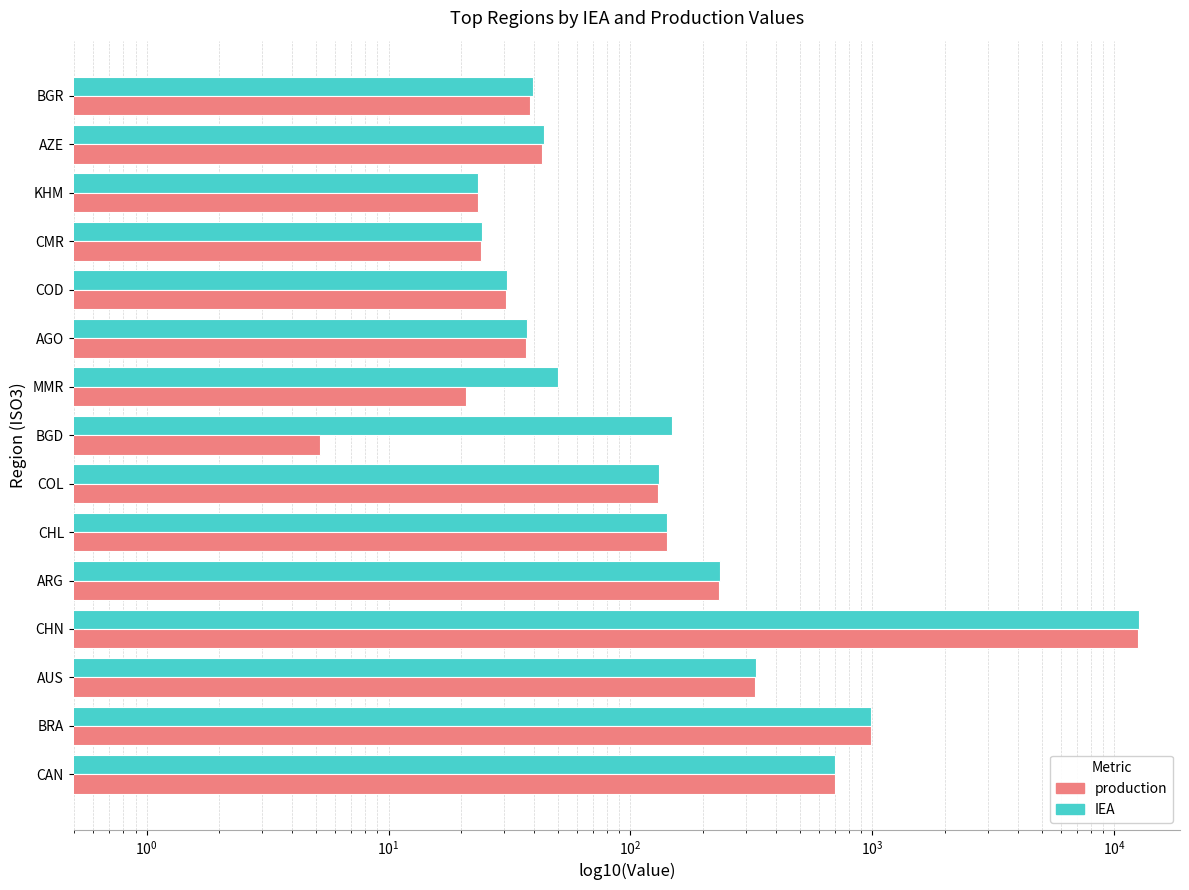

What is the average value of the production series?

1016.9